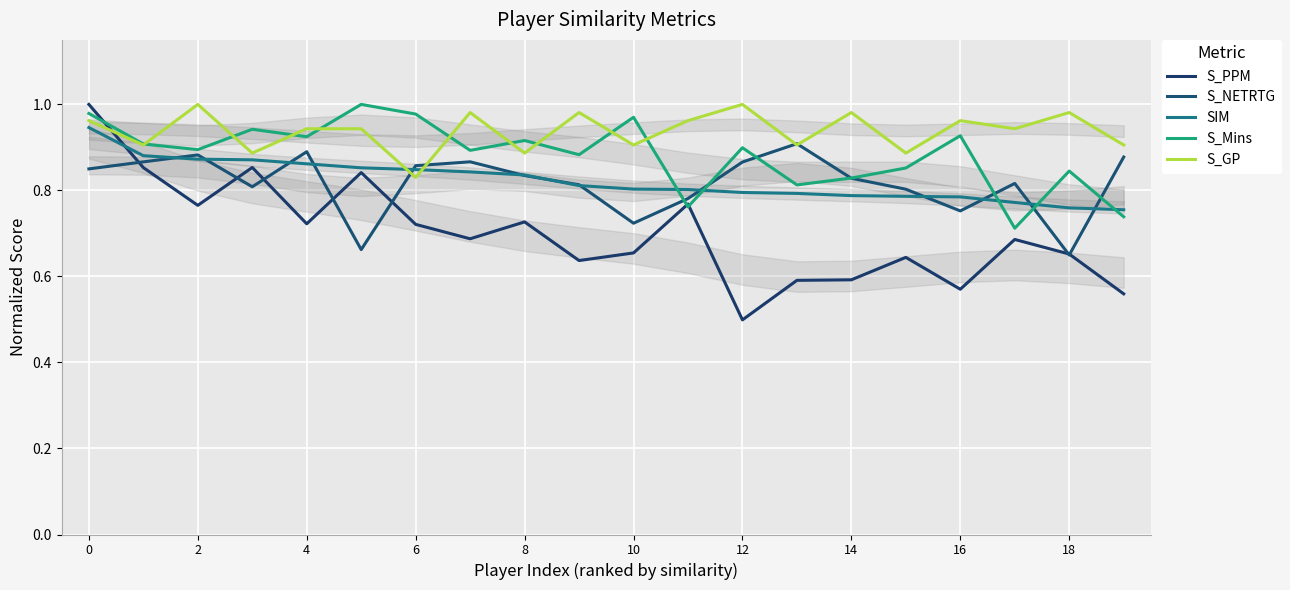

True or false: S_PPM has a value of 0.9 at 18.

False